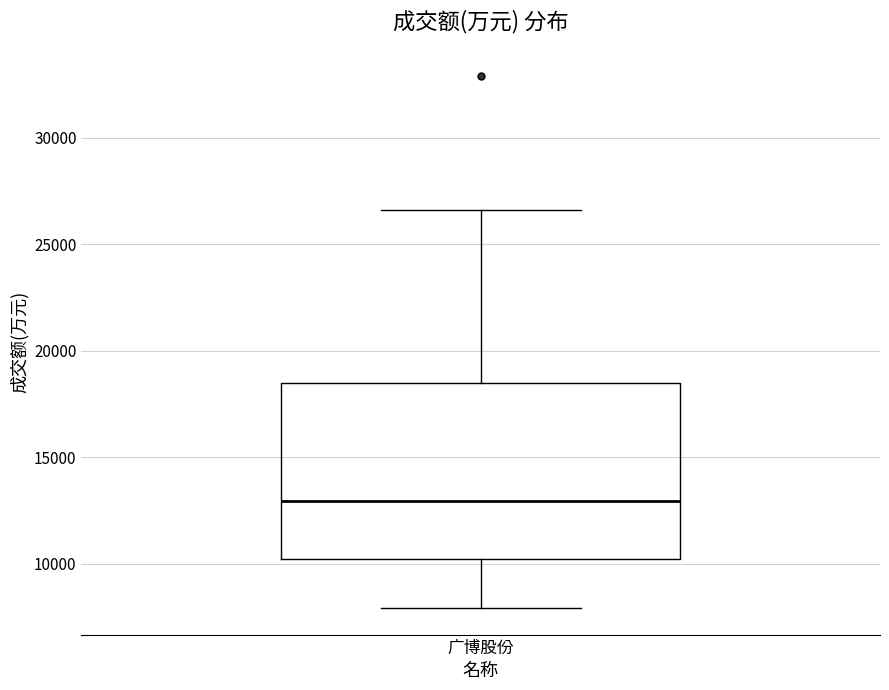

Read this box plot against the y-axis: the position of the median line, the range covered by the box, and the ends of both whiskers. The values are not printed on the chart, so give them approximately, as read against the axis.

median 13000, box 10000 to 18500, whiskers 8000 to 26500